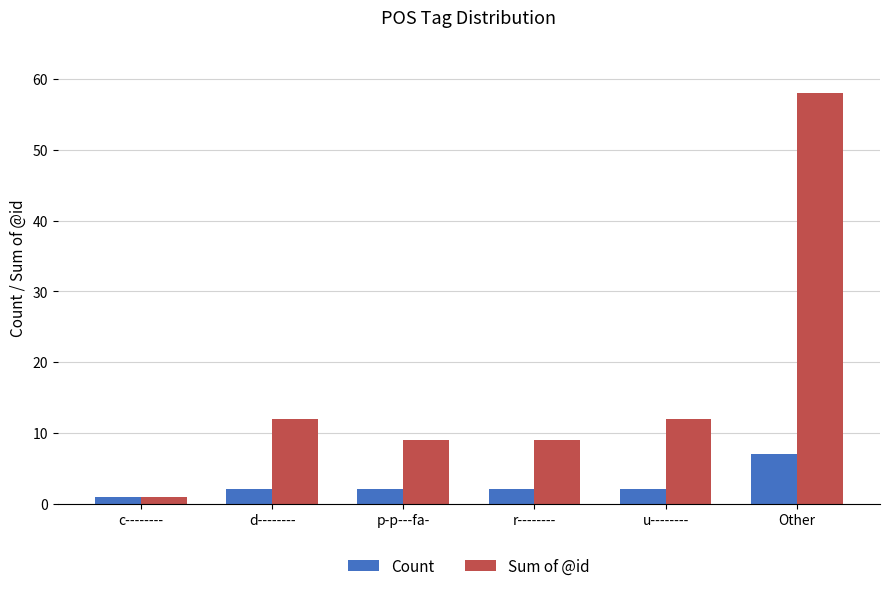

What is the total value across all series at u--------?

14